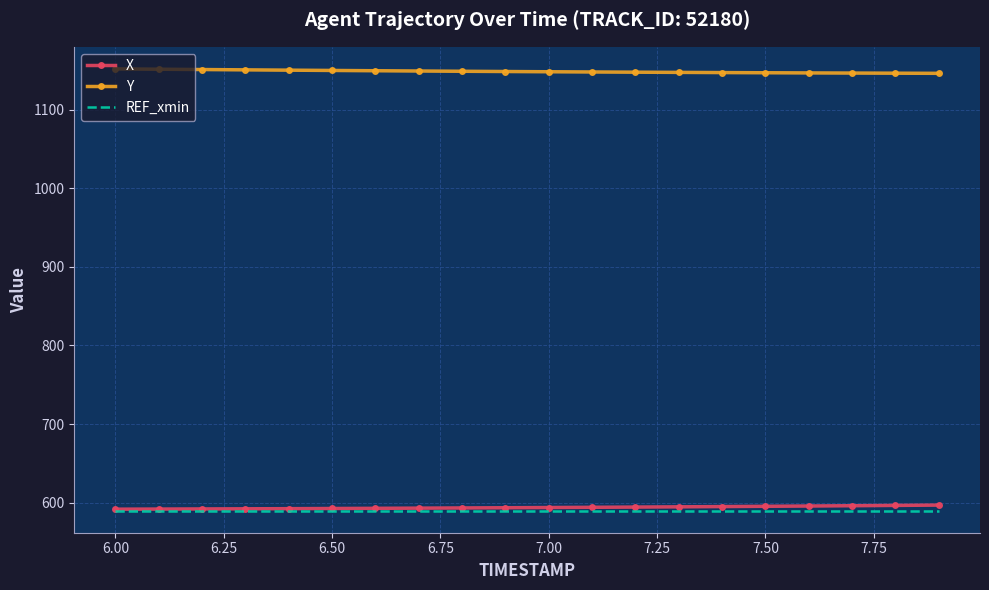

Which series has the largest total across all categories?

Y